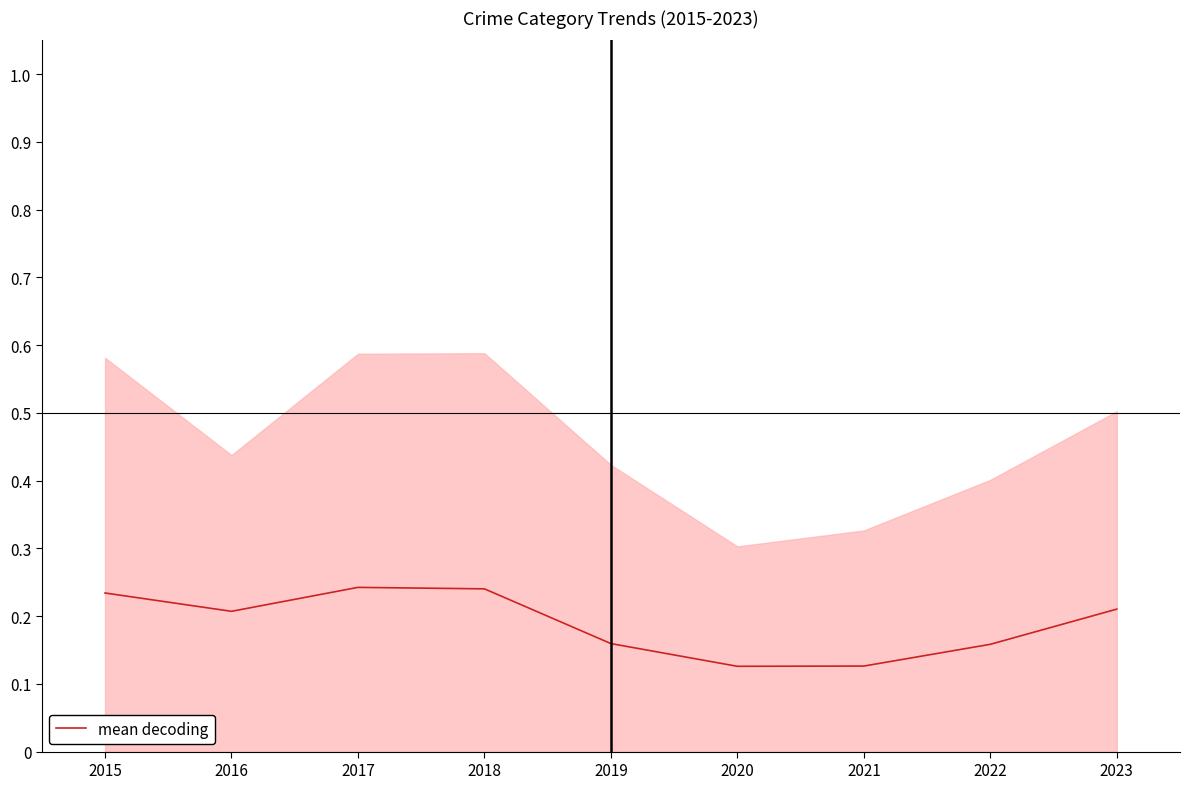

How many lines are shown in the chart?

1